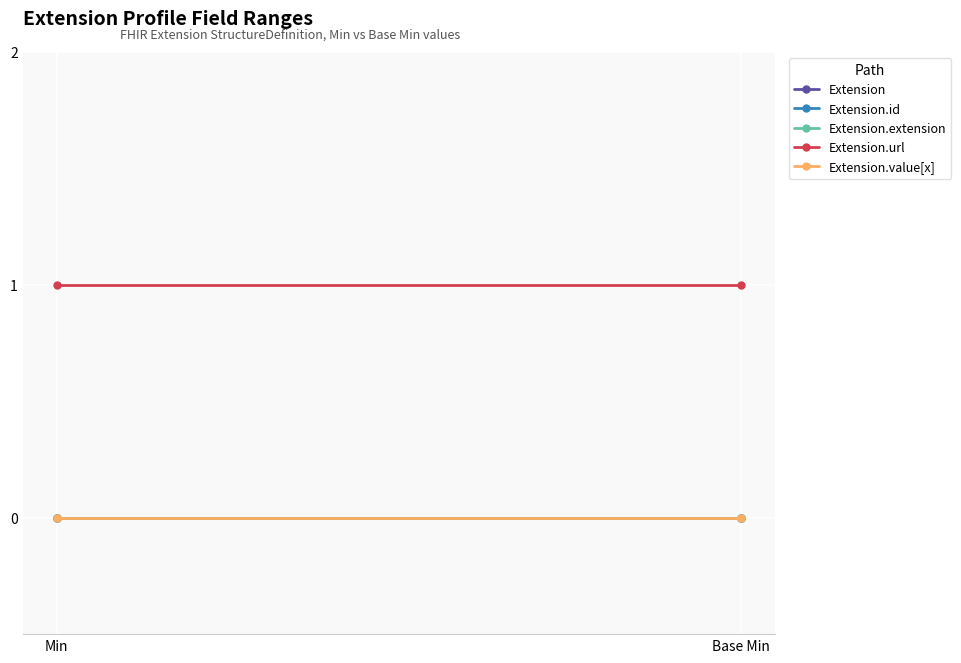

Reading left to right, what are all the values shown in this chart?

Extension: 0	0
Extension.id: 0	0
Extension.extension: 0	0
Extension.url: 1	1
Extension.value[x]: 0	0